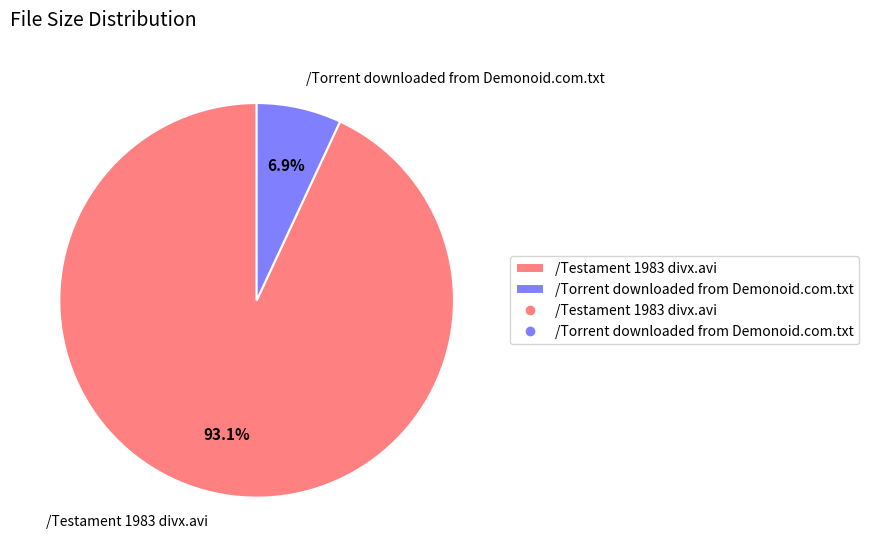

What percentage is the /Torrent downloaded from Demonoid.com.txt slice, to the nearest percent?

7%